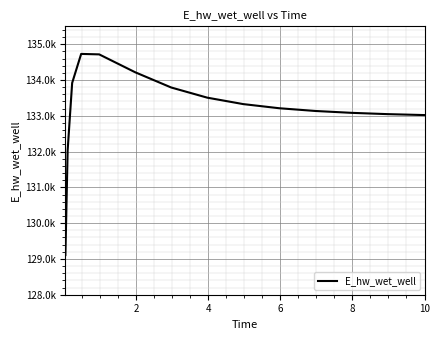

True or false: there are more than 0 points higher than both neighbors.

True